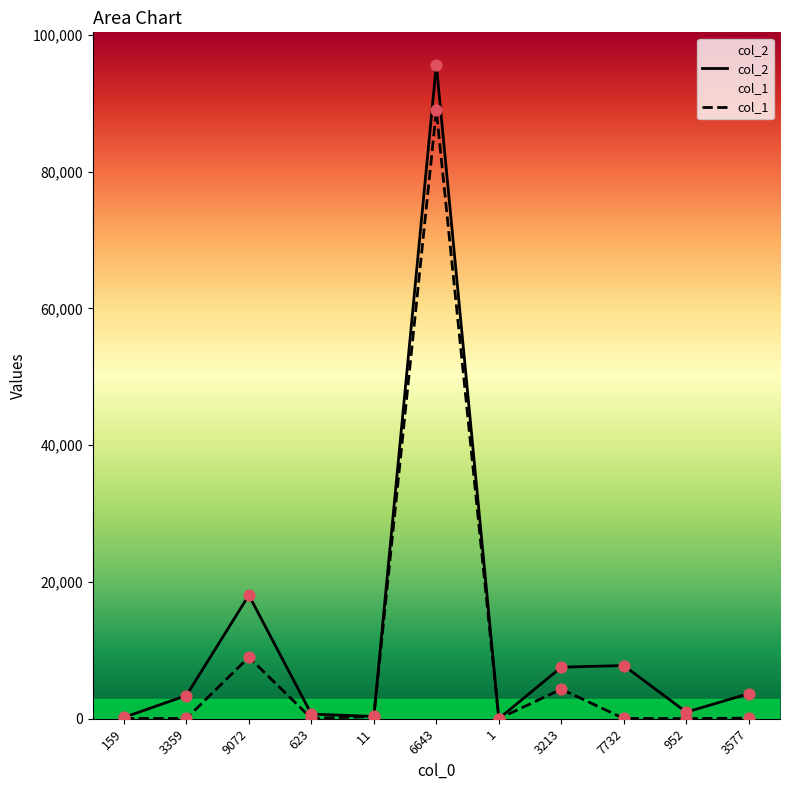

Is the value of col_1 at 1 greater than the value of col_2 at 952?

No